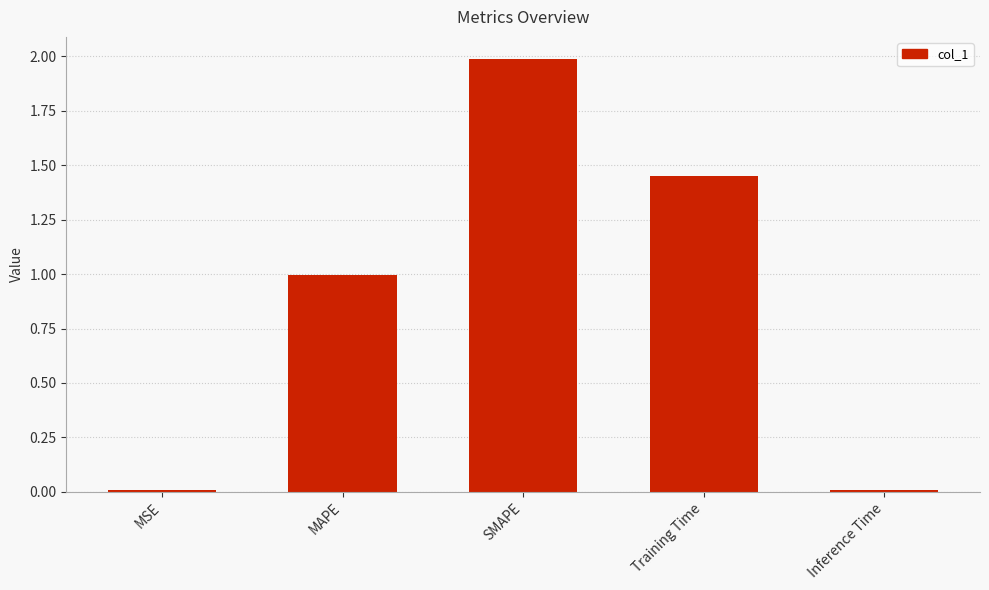

What is the maximum value shown in the chart?

2.0